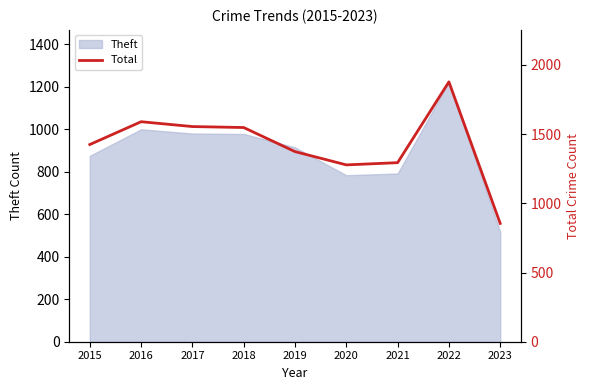

Reading right to left, list all the values displayed in this chart.

855	1878	1294	1278	1374	1548	1555	1590	1425